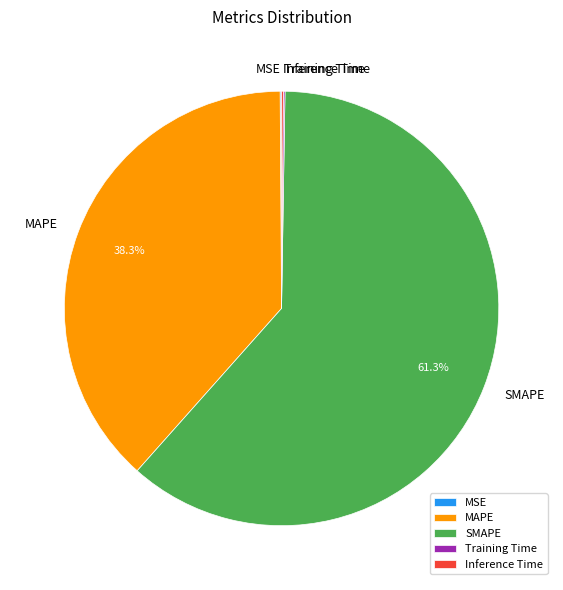

To the nearest percent, what percentage of the pie is SMAPE?

61%